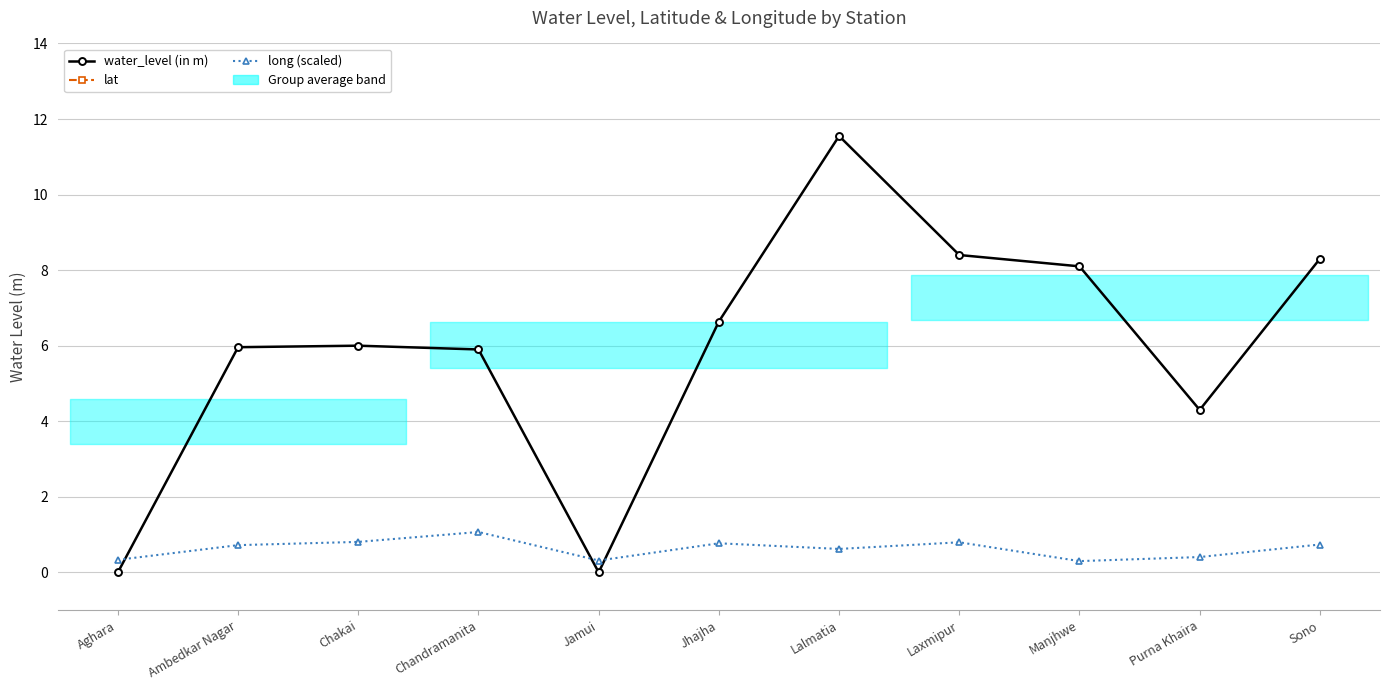

What is the difference between the maximum and minimum values in the lat series?

0.5